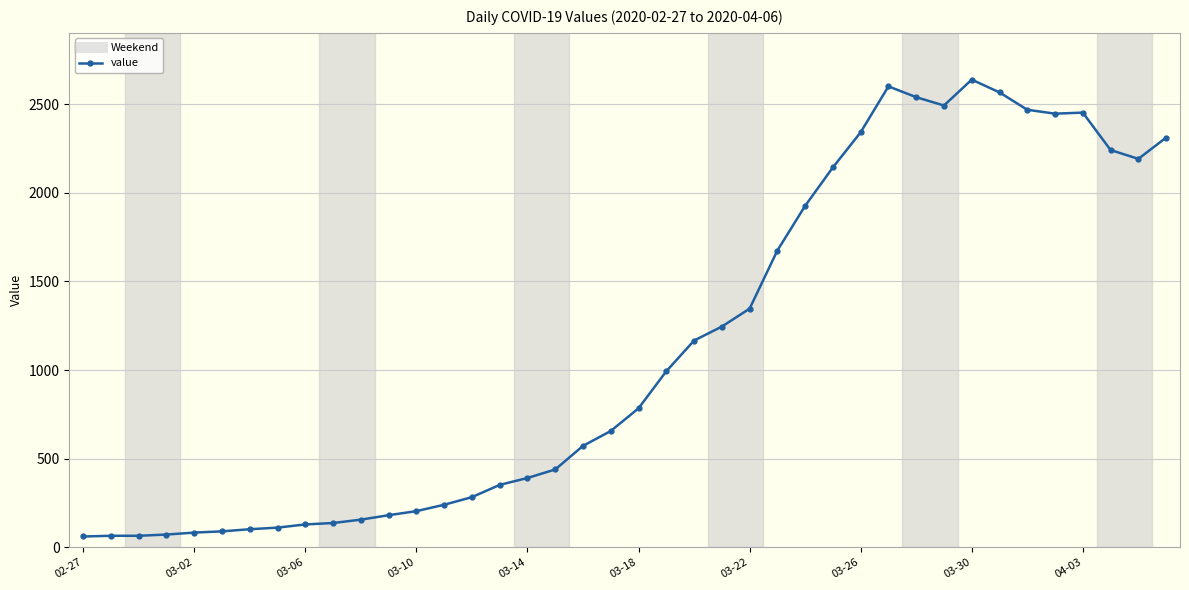

What is the value of the 14th point from the left?

240